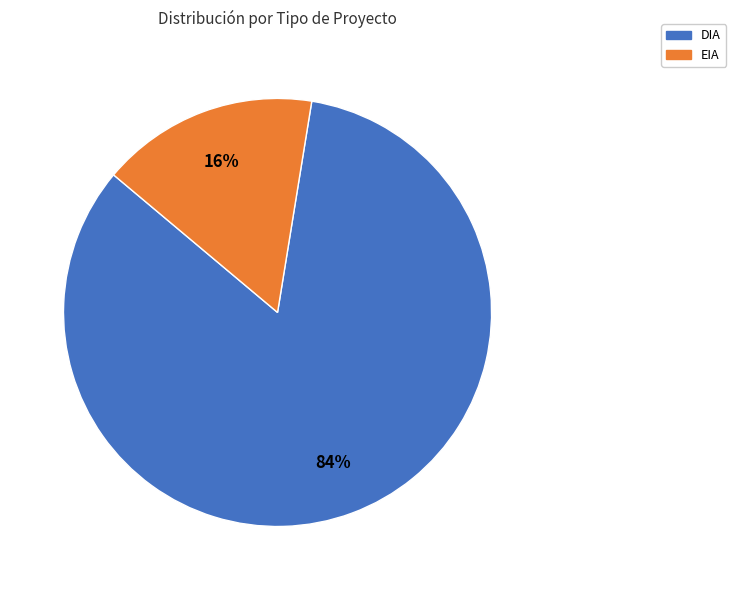

Which slice is the largest?

DIA